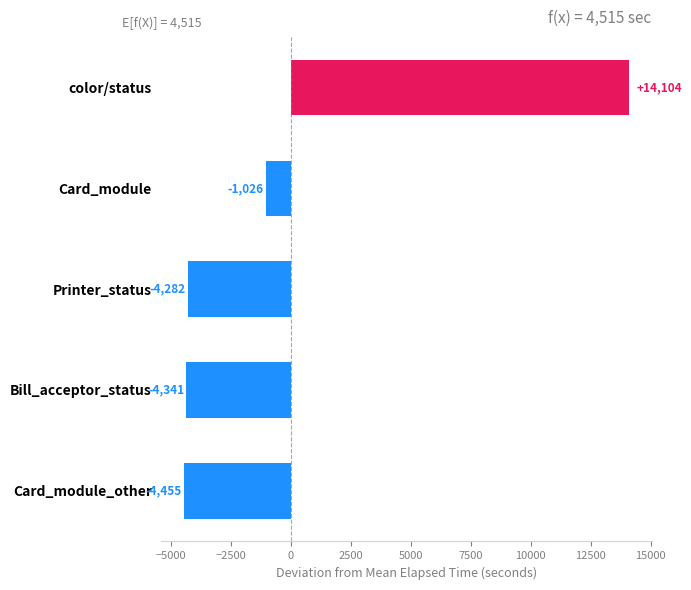

Between Printer_status and Card_module, which is larger?

Card_module